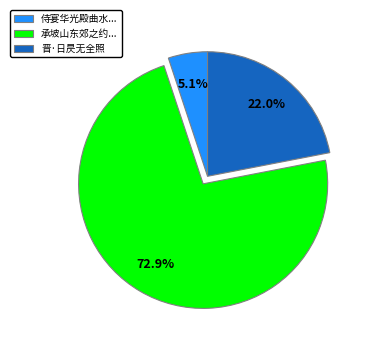

Does 承坡山东郊之约... account for over 50% of the chart?

Yes